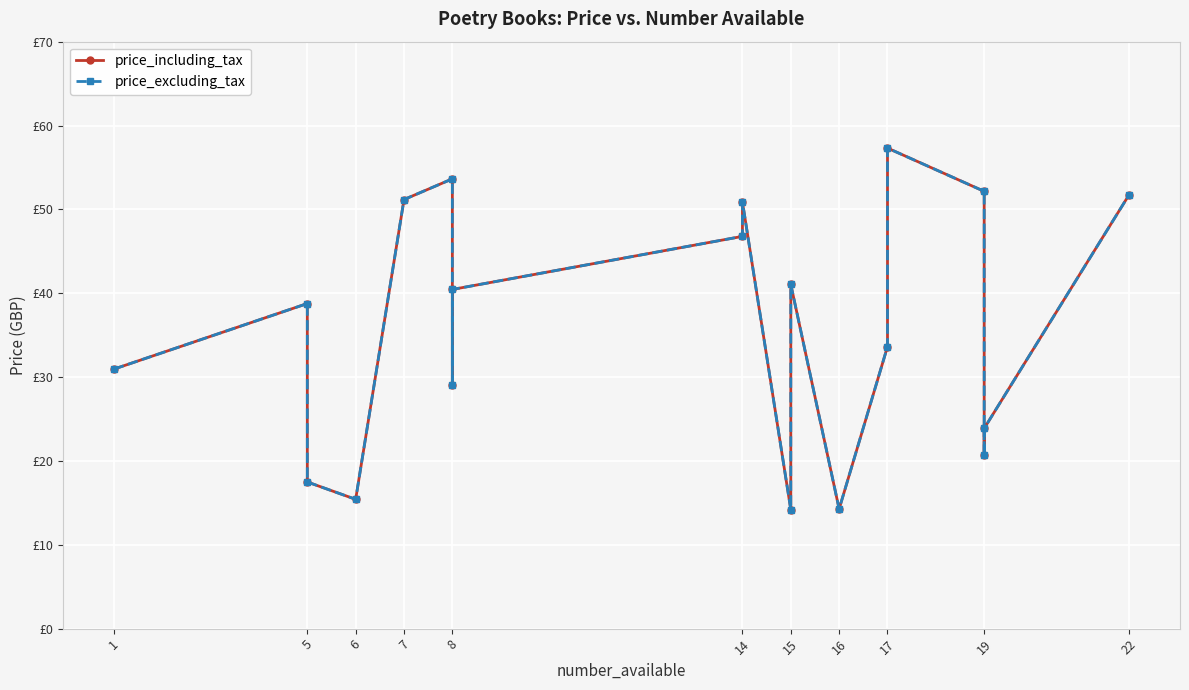

True or false: price_excluding_tax and price_including_tax cross at least once.

False